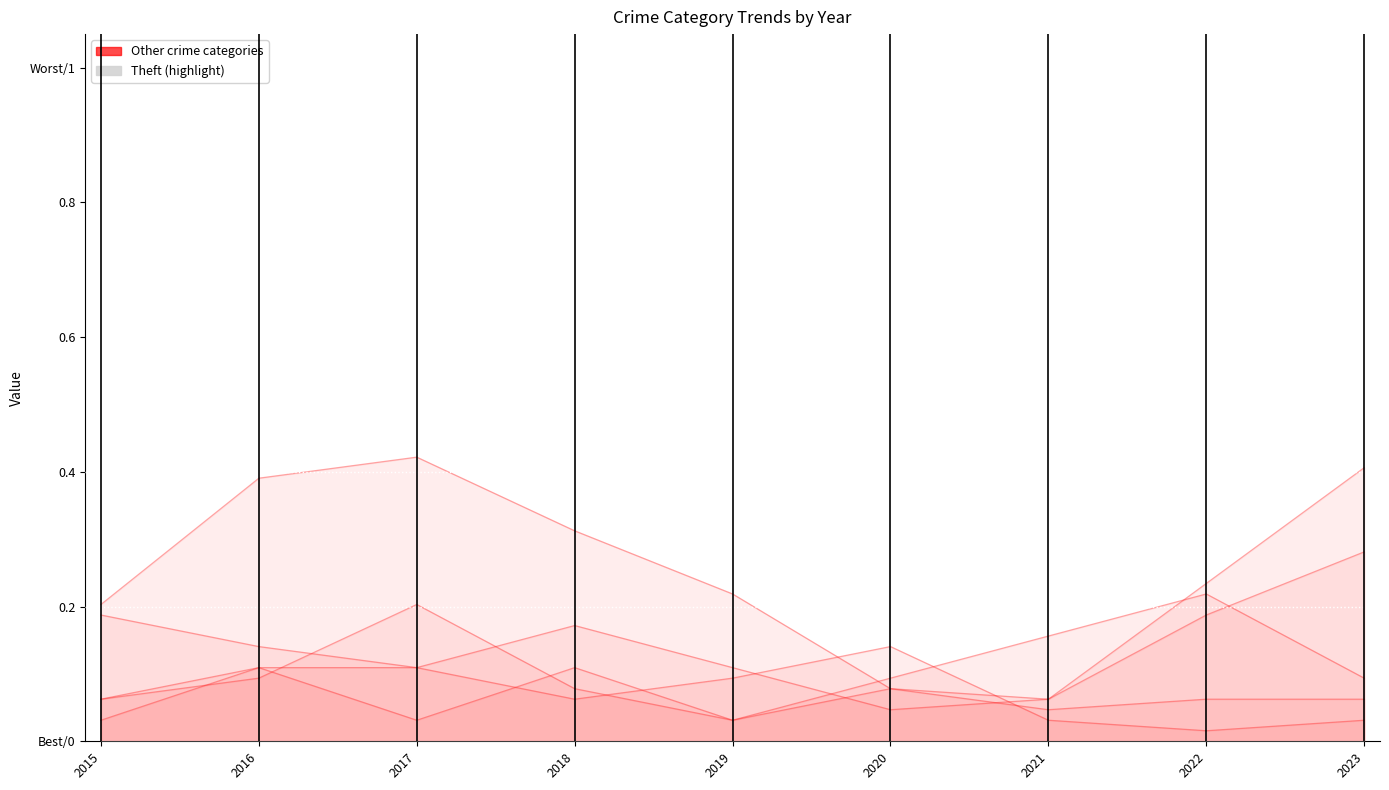

Reading left to right, extract all data points from this chart.

Aggravated Assault: 2015=0.1	2016=0.1	2017=0.0	2018=0.1	2019=0.0	2020=0.1	2021=0.0	2022=0.1	2023=0.1
Aggravated Battery: 2015=0.0	2016=0.1	2017=0.1	2018=0.1	2019=0.1	2020=0.1	2021=0.0	2022=0.0	2023=0.0
Burglary: 2015=0.2	2016=0.4	2017=0.4	2018=0.3	2019=0.2	2020=0.1	2021=0.1	2022=0.2	2023=0.3
Motor Vehicle Theft: 2015=0.2	2016=0.1	2017=0.1	2018=0.2	2019=0.1	2020=0.0	2021=0.1	2022=0.2	2023=0.4
Robbery: 2015=0.1	2016=0.1	2017=0.2	2018=0.1	2019=0.0	2020=0.1	2021=0.2	2022=0.2	2023=0.1
Theft: 2015=0.6	2016=1.0	2017=0.8	2018=0.7	2019=0.6	2020=0.8	2021=0.5	2022=0.6	2023=0.8